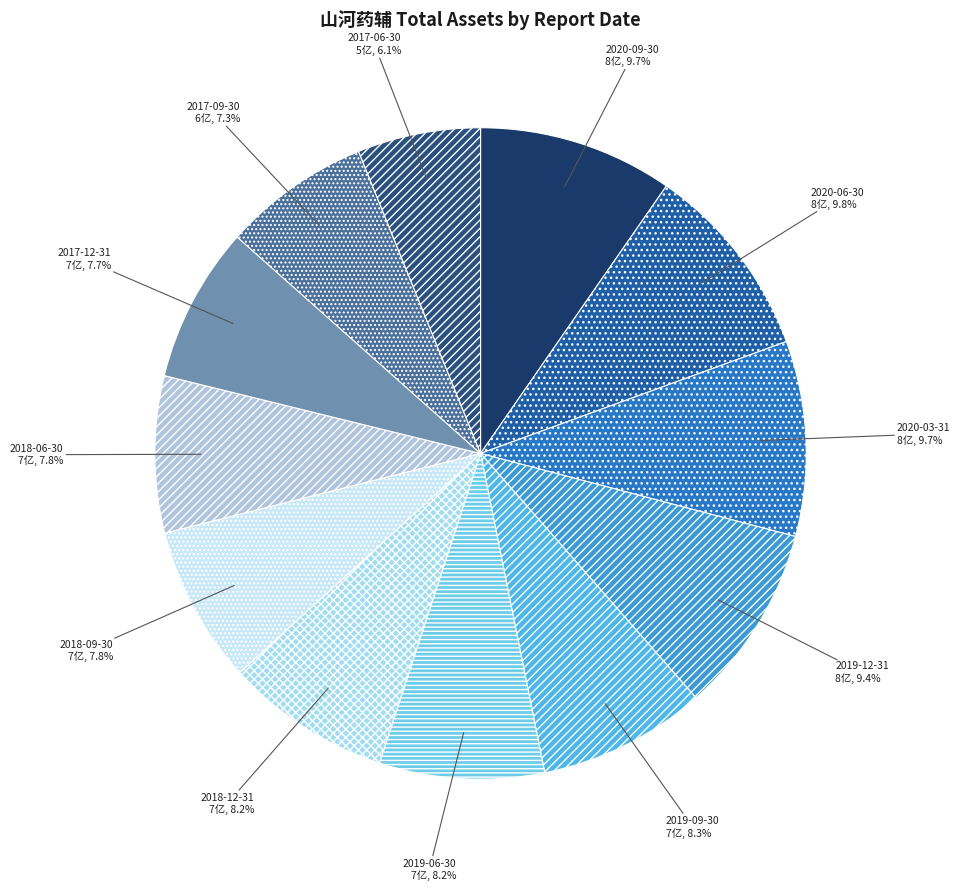

Is it true that 2017-09-30 is 7% of the pie?

True